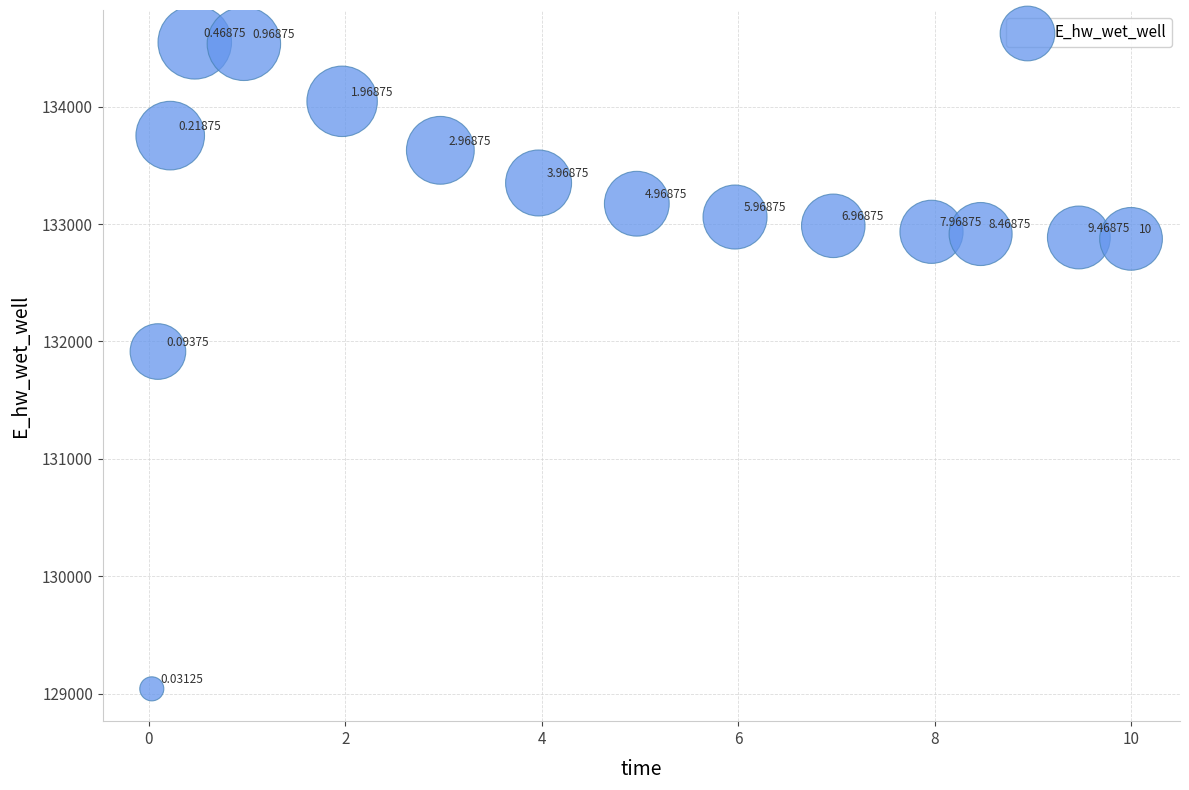

What is the range of X values (max minus min)?

10.0